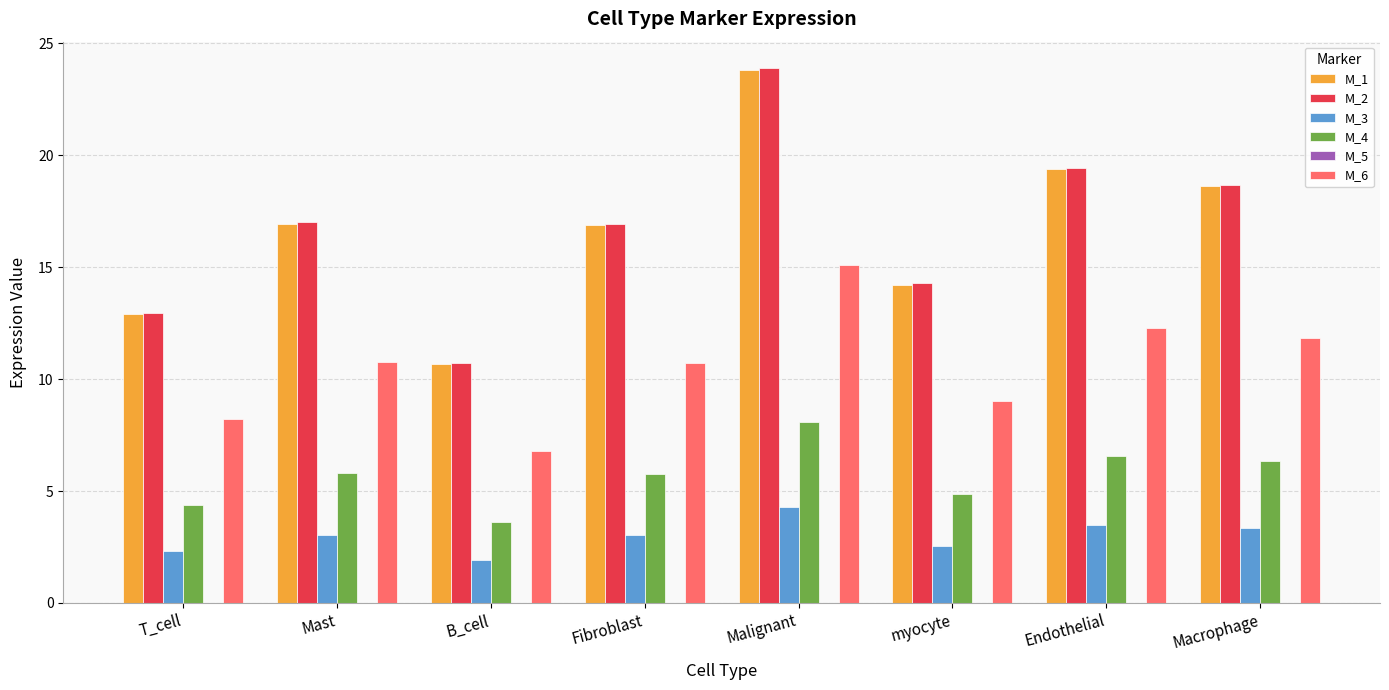

What is the total value across all series at Macrophage?

58.8